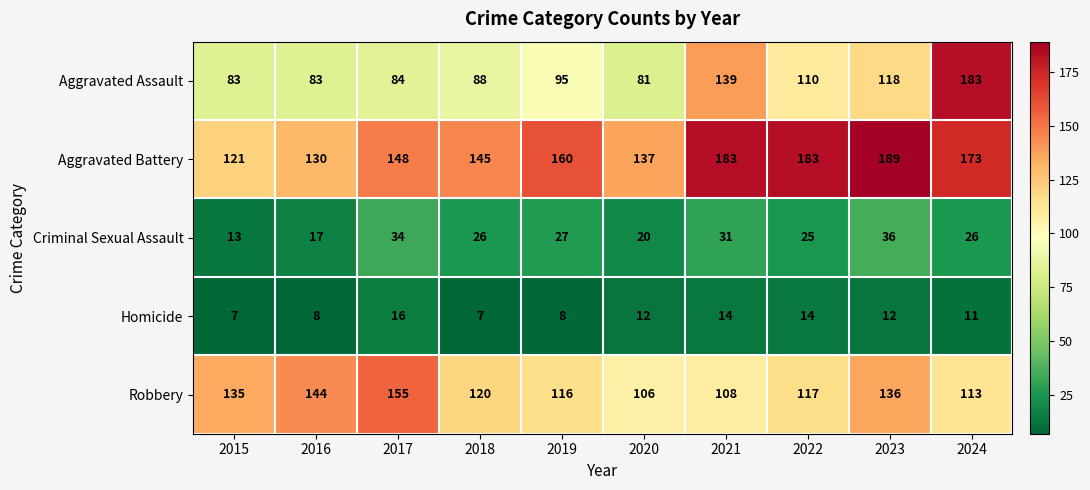

What is the sum of the Criminal Sexual Assault values at 2024 and 2018?

52